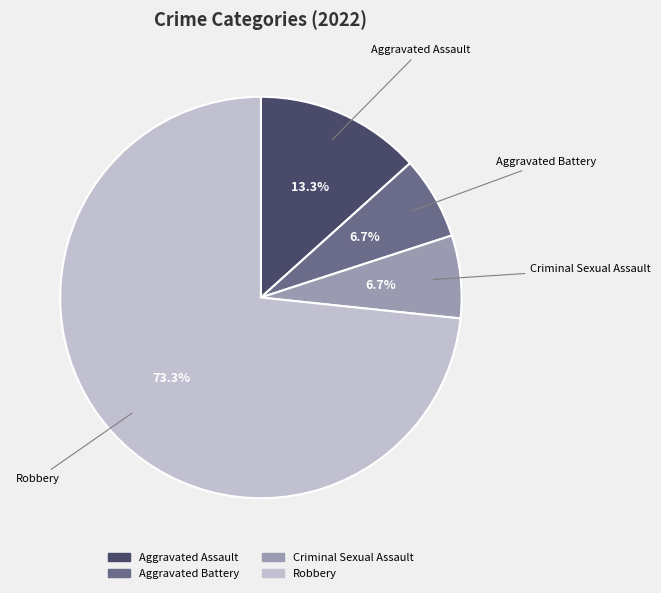

Does Robbery represent more than half of the total?

Yes